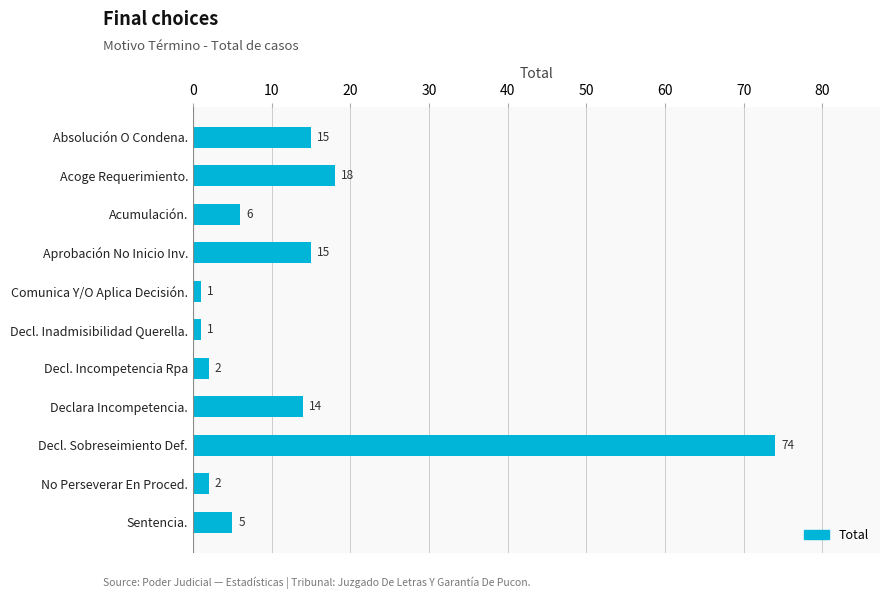

Which category has the highest value across all series?

Decl. Sobreseimiento Def.